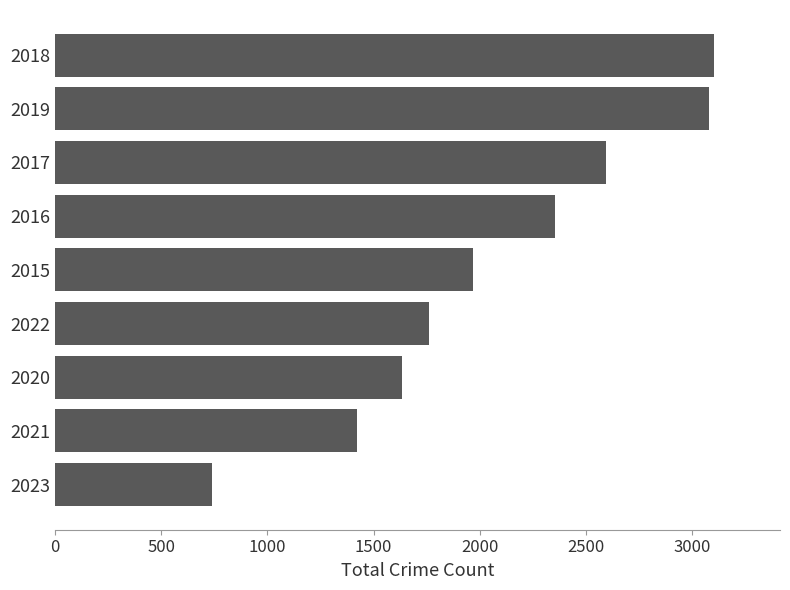

Reading bottom to top, transcribe all the data shown in this chart.

2023=740	2021=1421	2020=1634	2022=1760	2015=1968	2016=2352	2017=2592	2019=3080	2018=3103